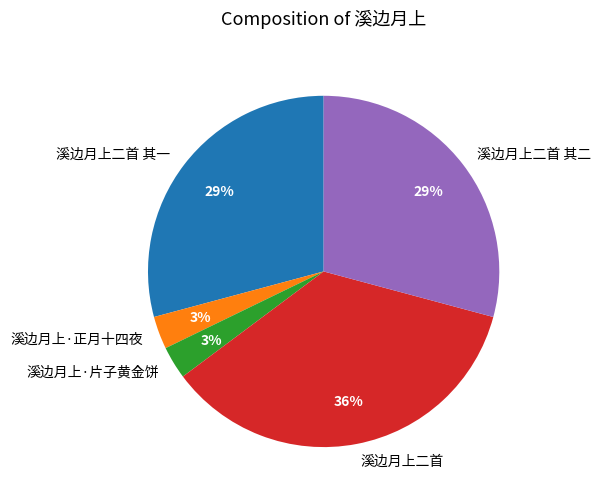

The 溪边月上二首 其一 slice represents 29% of the pie. True or false?

True